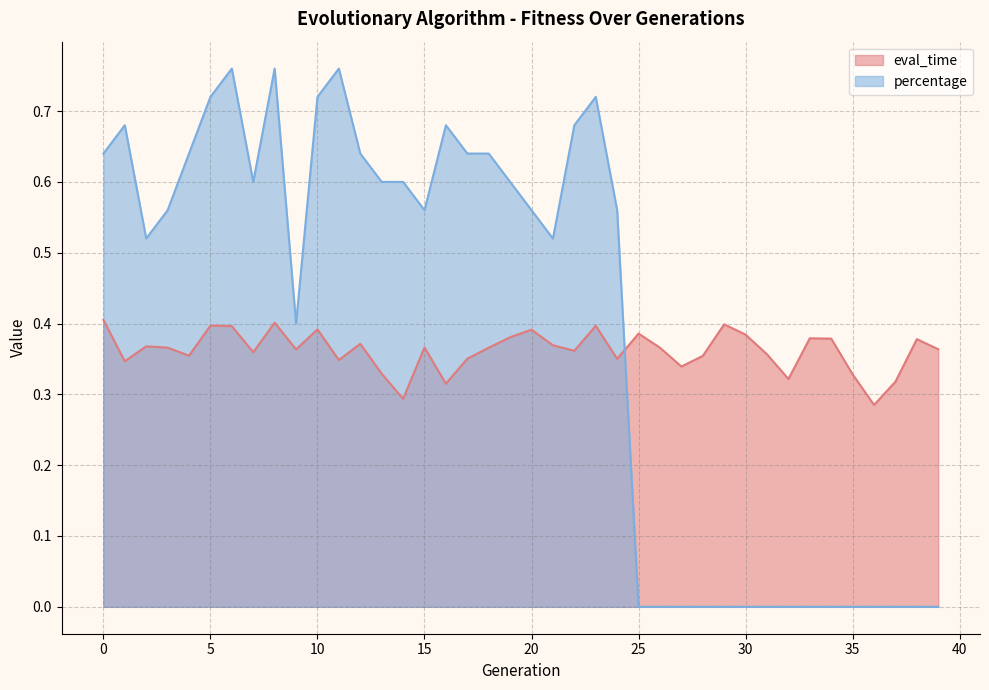

What is the sum of all eval_time values?

14.5